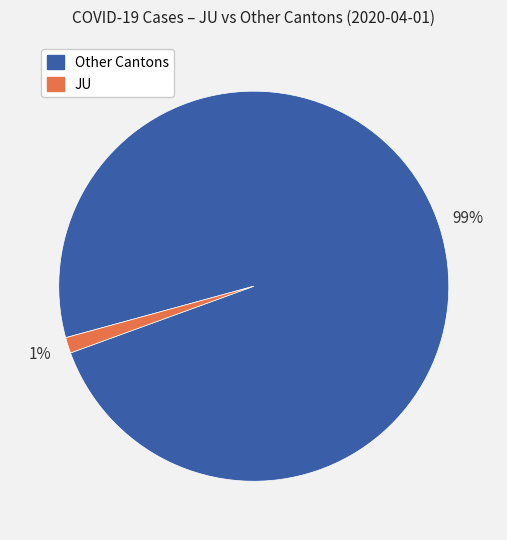

Is there any slice that represents more than half of the pie?

Yes